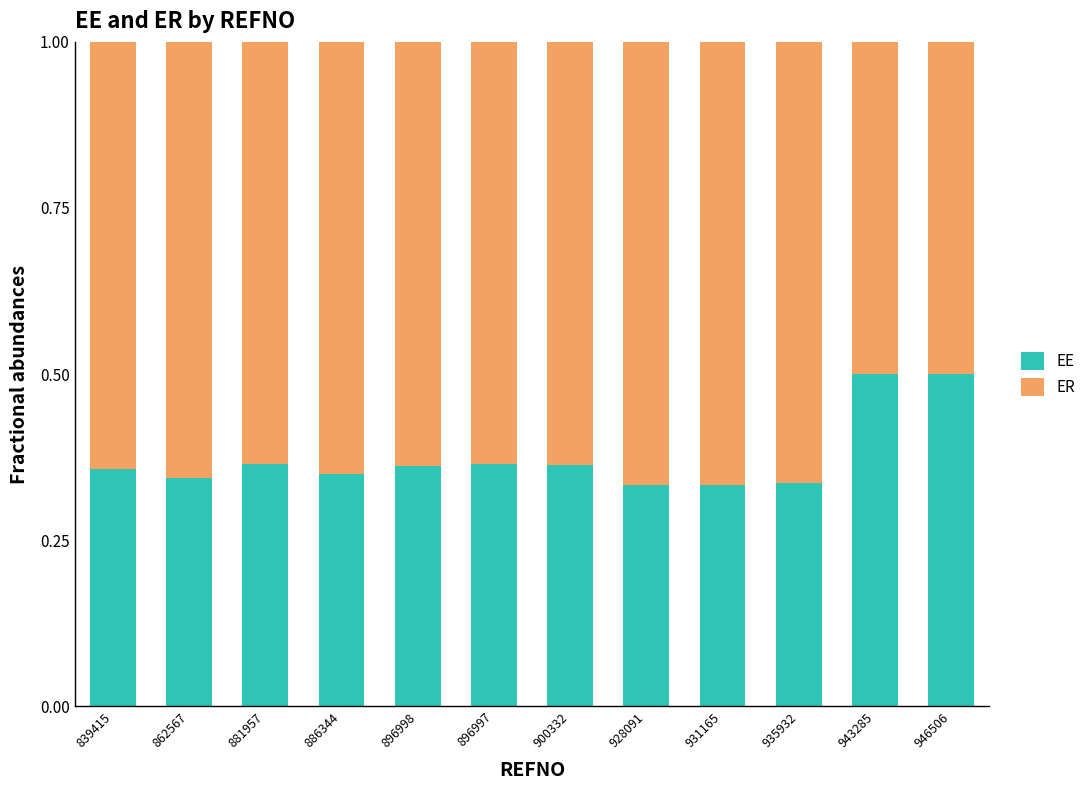

How many EE values are between 0 and 1?

12